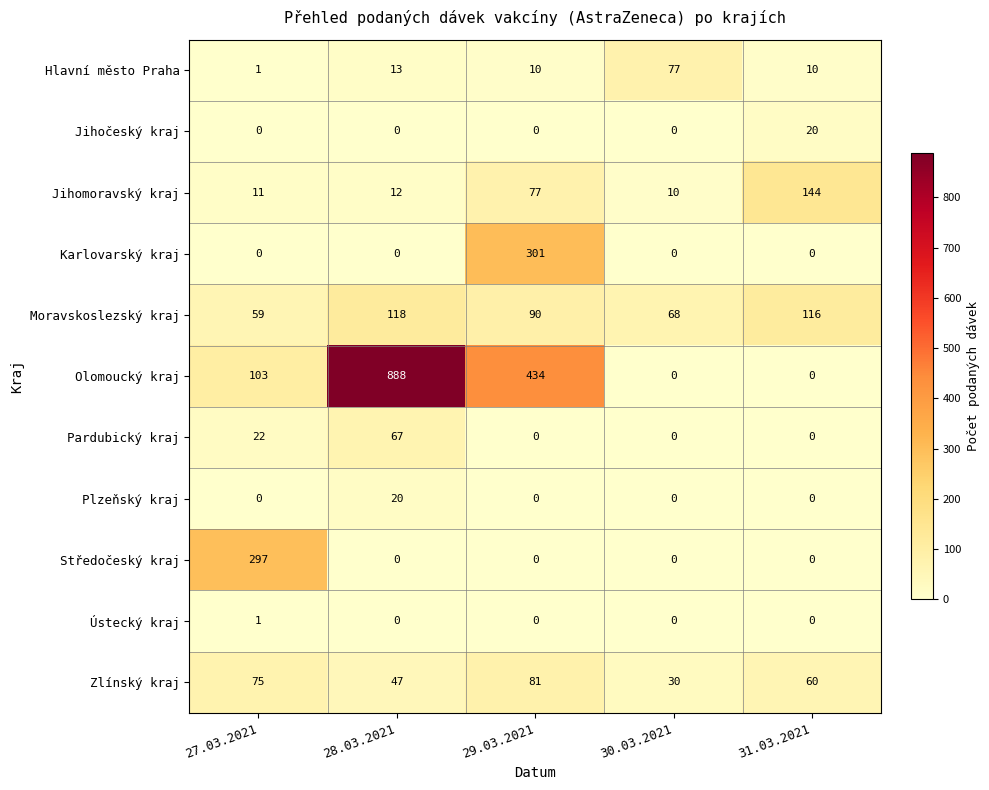

At which label is Hlavní město Praha closest to 39?

28.03.2021